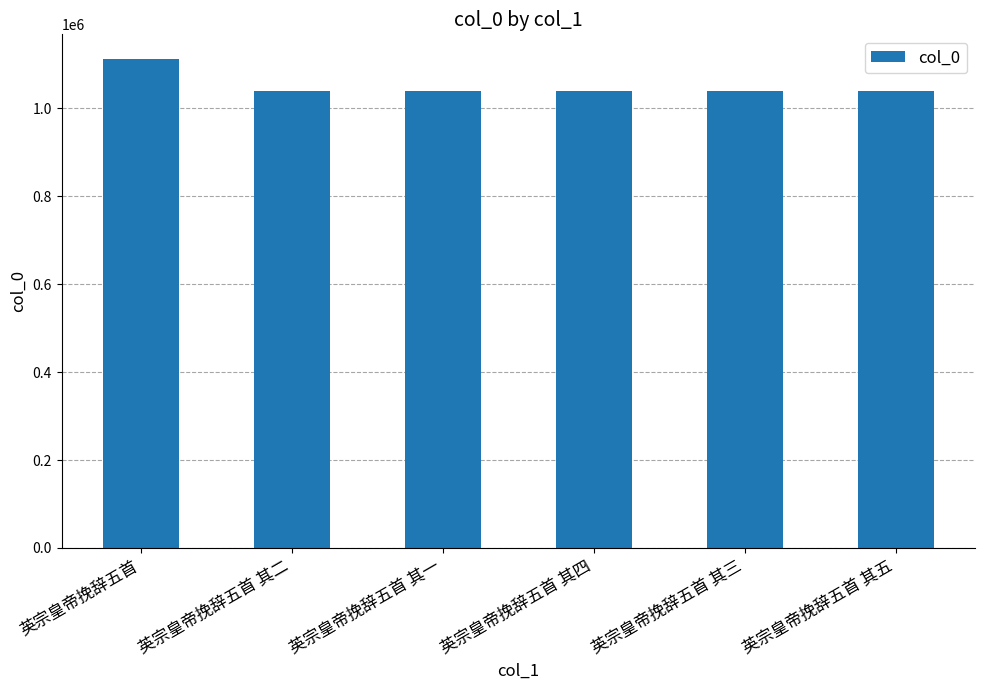

What is the maximum value shown in the chart?

1112449